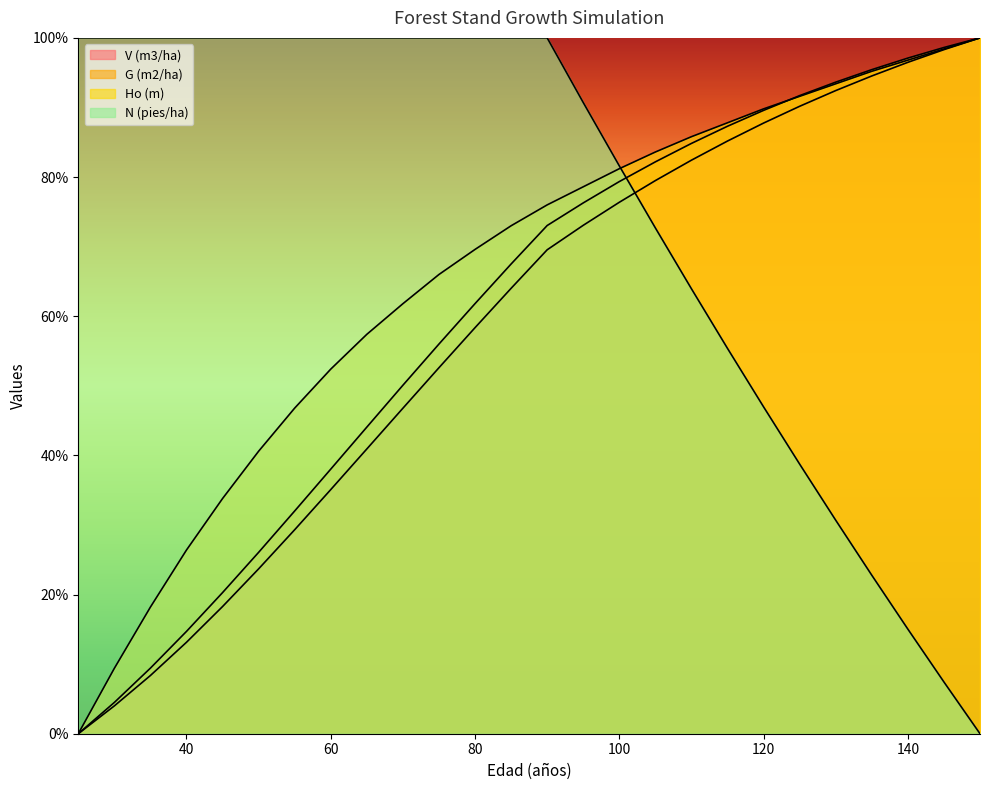

Which category has the highest value across all series?

150